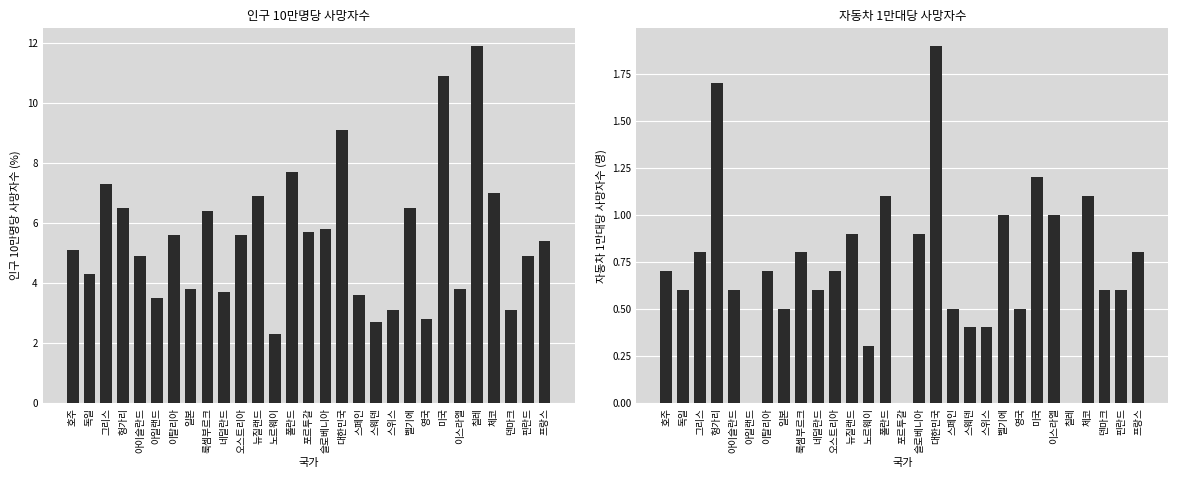

Which has a higher value, 오스트리아 or 핀란드?

오스트리아